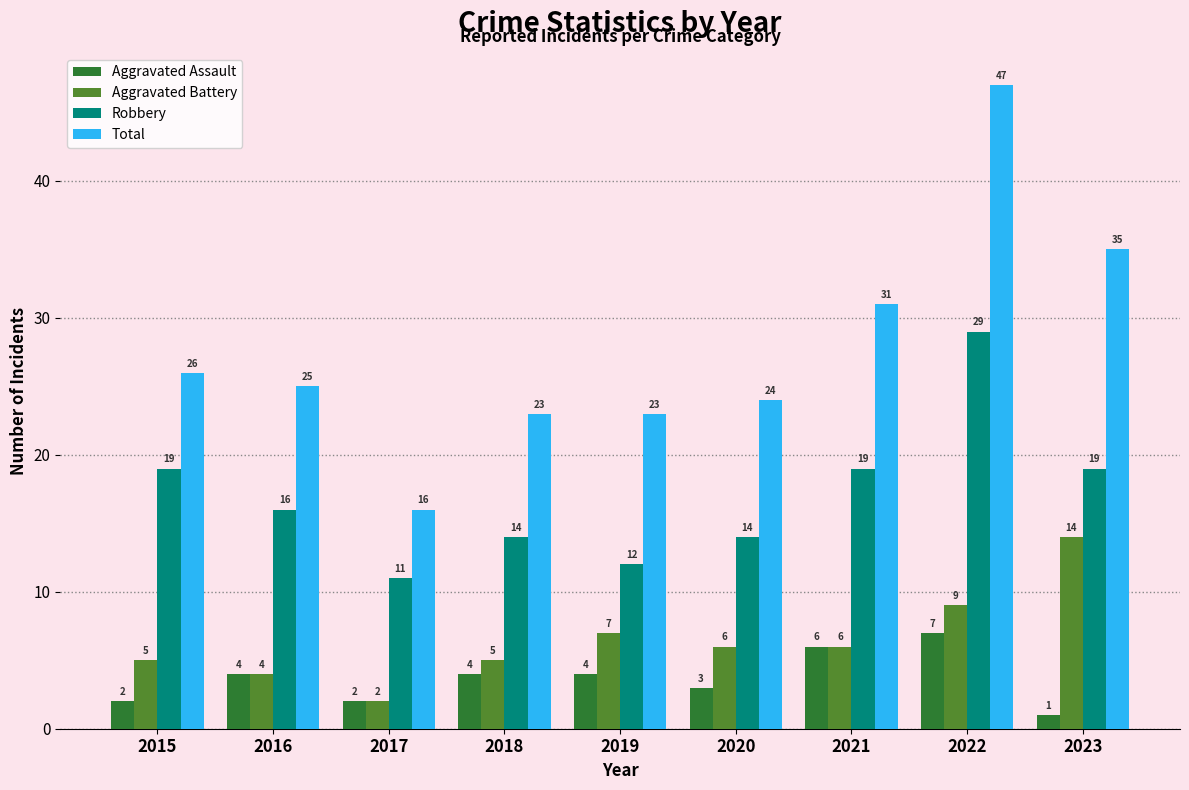

Which series has the largest total across all categories?

Total